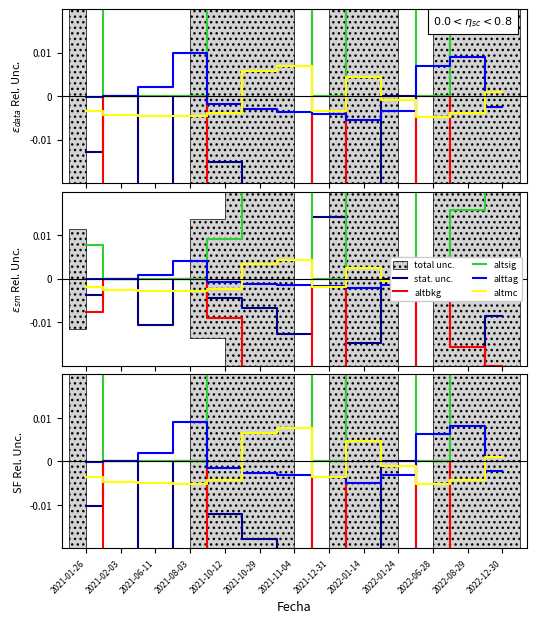

What is the difference between the maximum and minimum values in the altsig series?

0.1